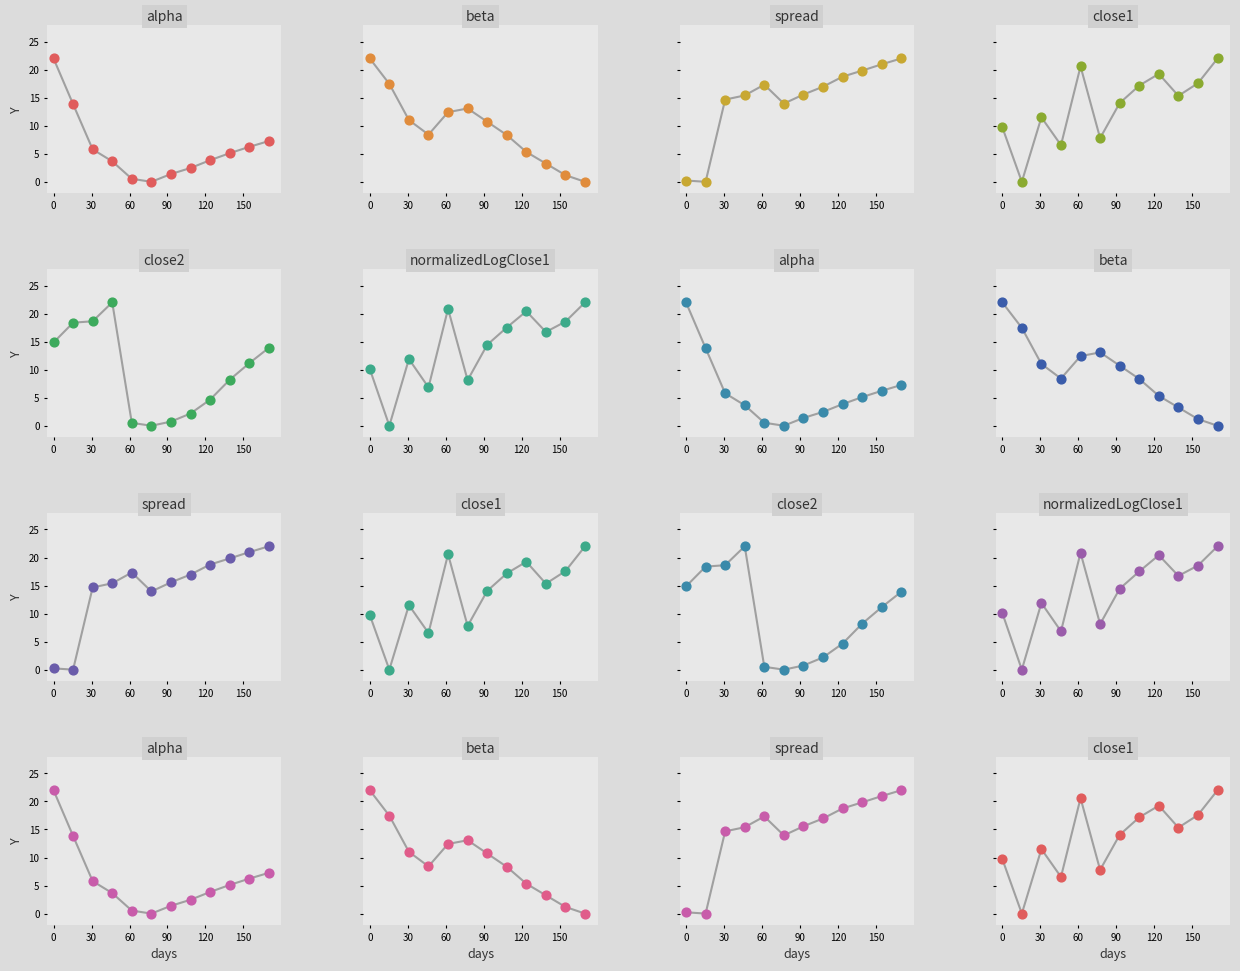

Which series reaches the maximum Y coordinate?

alpha